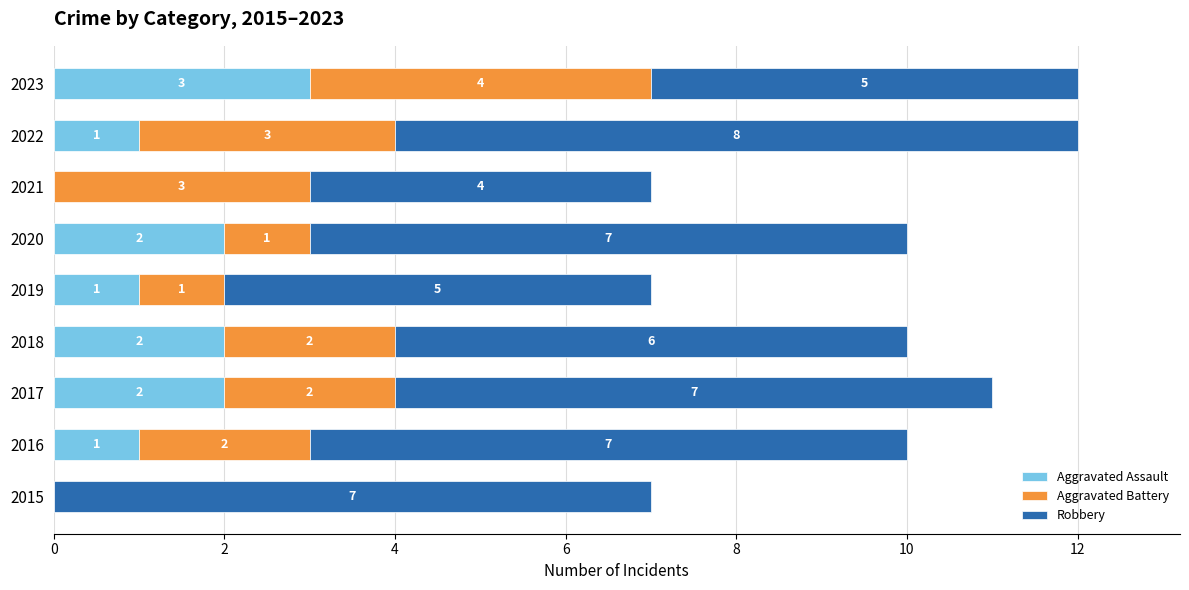

The value of Aggravated Assault at 2018 is 1. True or false?

False